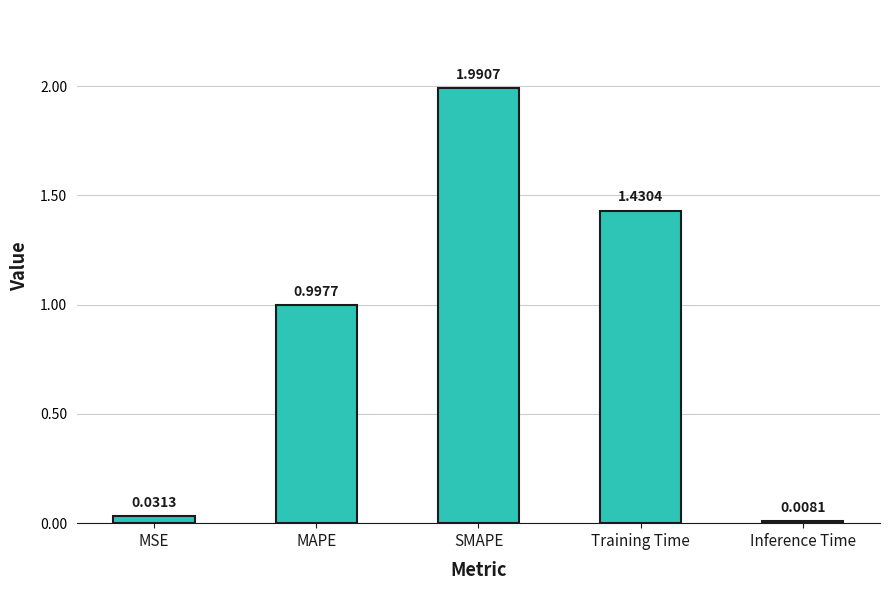

Does the chart contain any negative values?

No